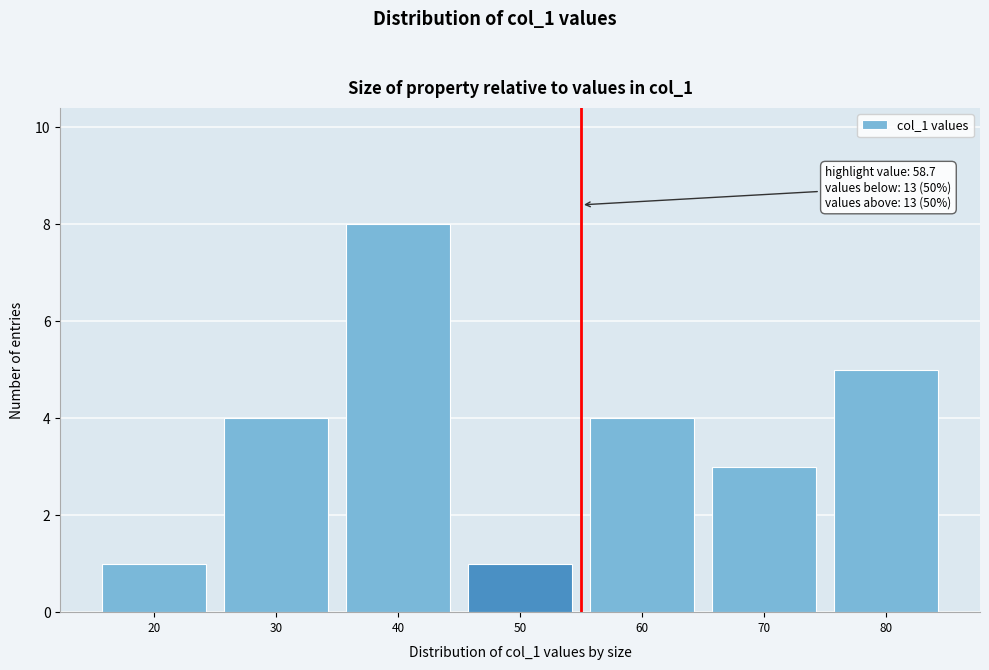

Reading right to left, what are all the values shown in this chart?

5	3	4	1	8	4	1